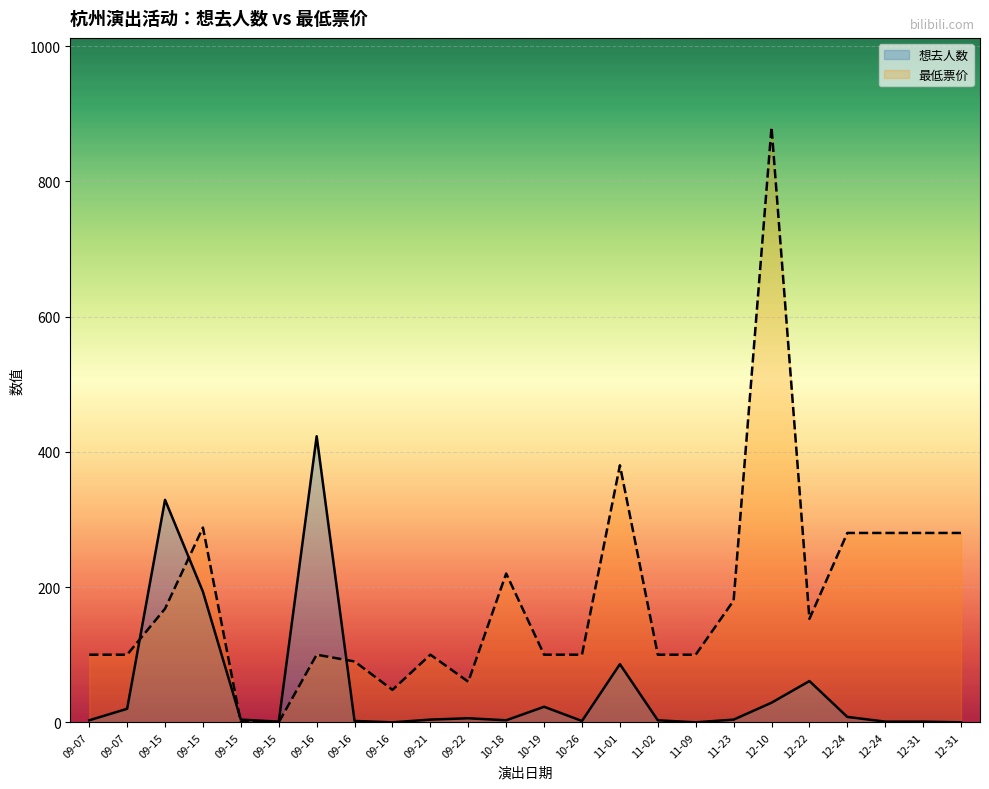

What is the value of the 最低票价 point at the 22nd from the left?

280